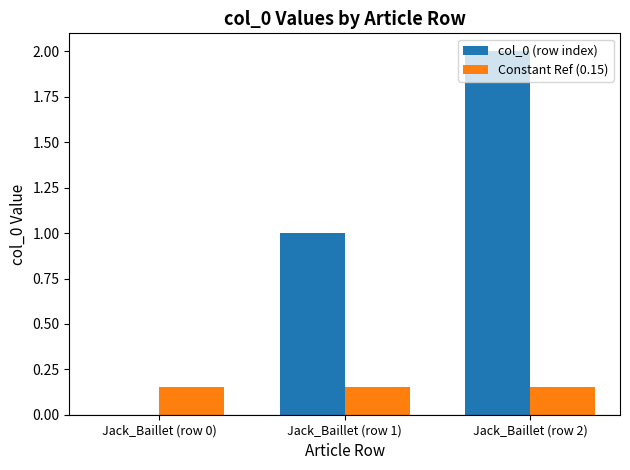

Between Jack_Baillet (row 0) and Jack_Baillet (row 2), which series saw the biggest shift?

col_0 (row index)